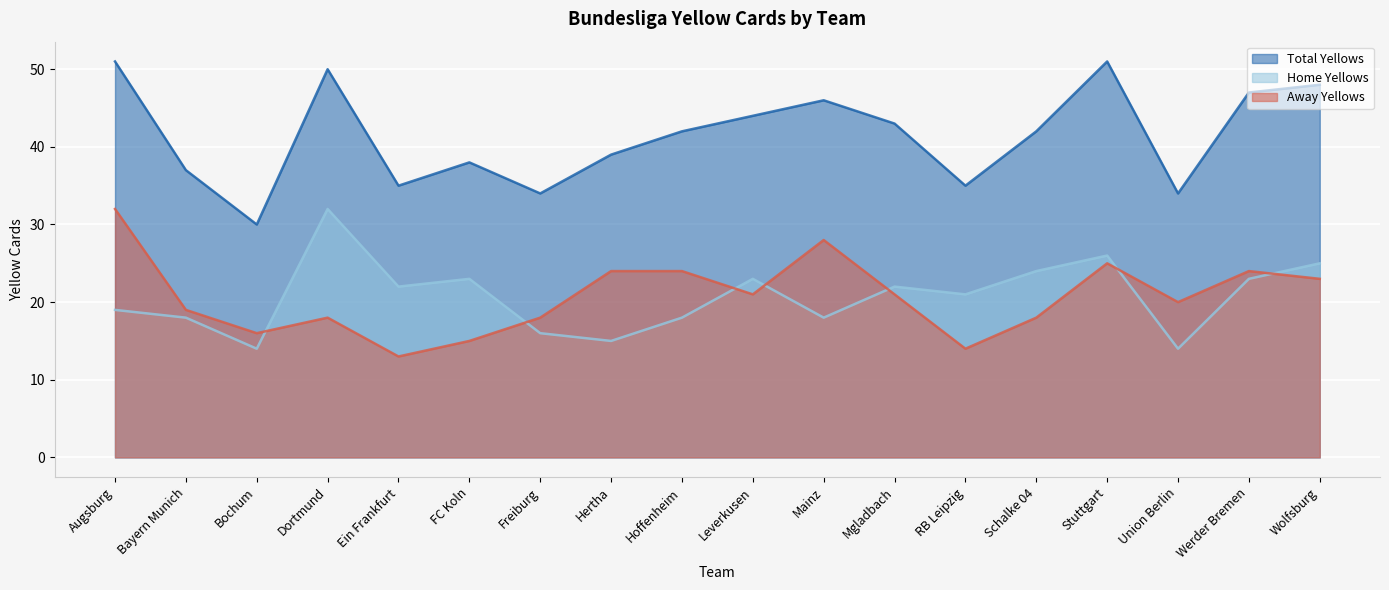

At which label does d1_totalyellows first exceed 42?

Augsburg